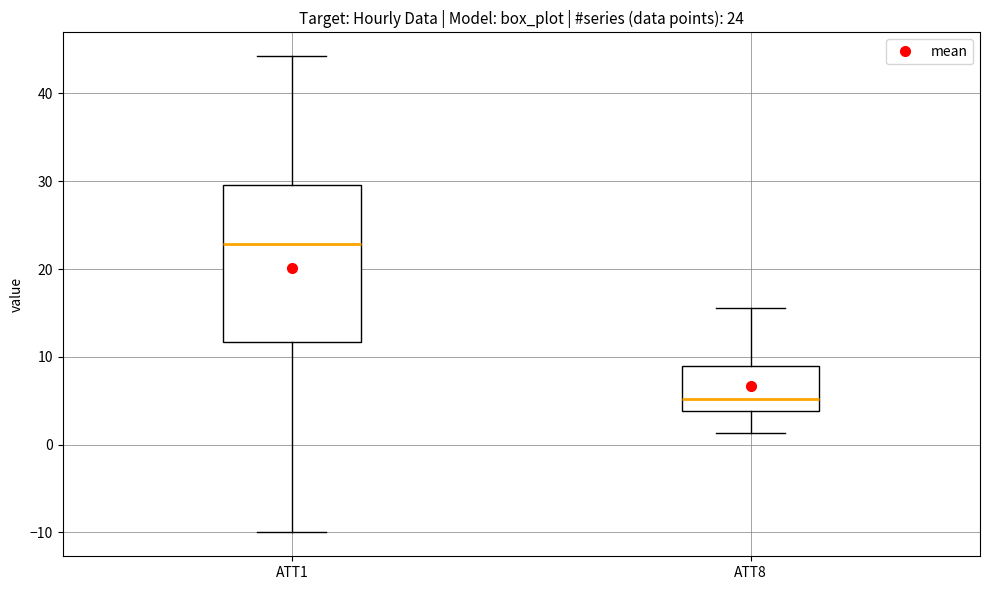

Which box's median line is the highest?

ATT1